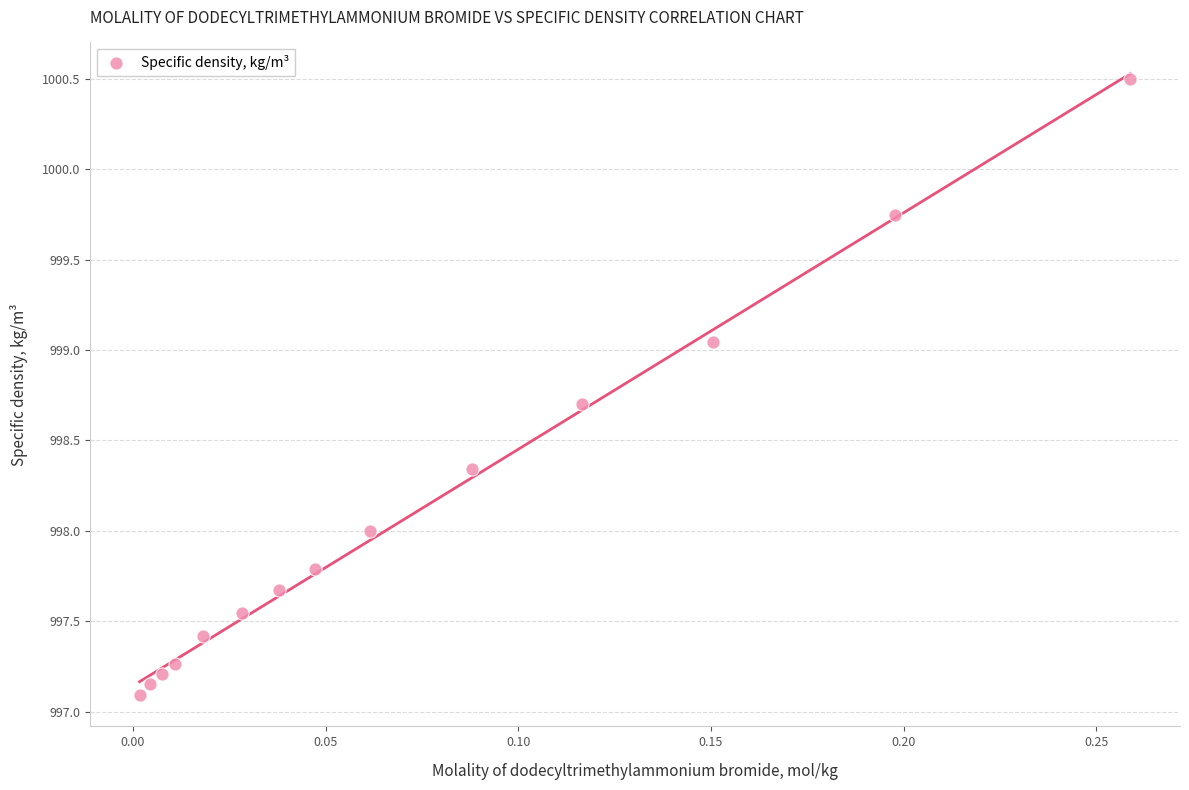

What is the range of X values (max minus min)?

0.3